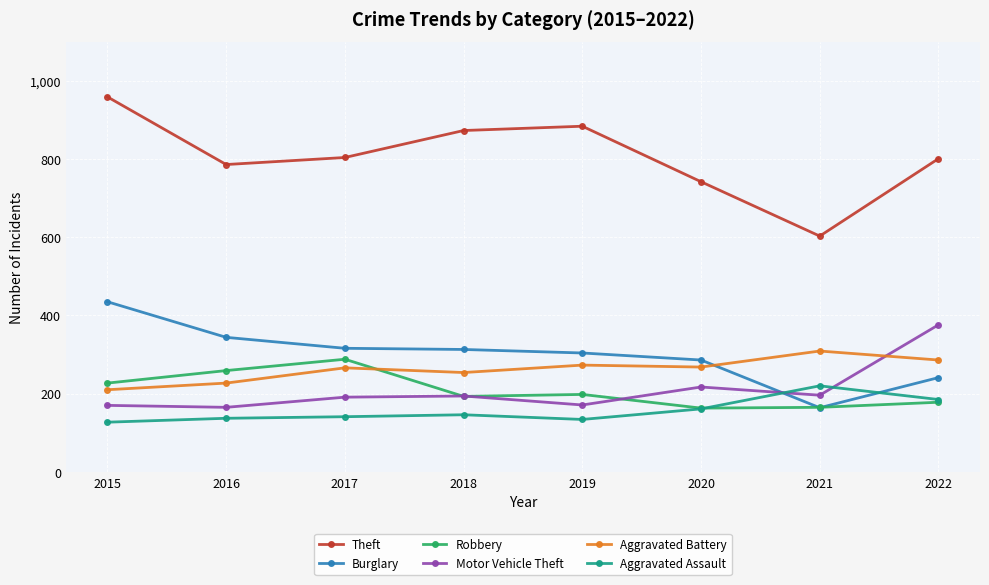

Which series changed the most between 2019 and 2020?

Theft